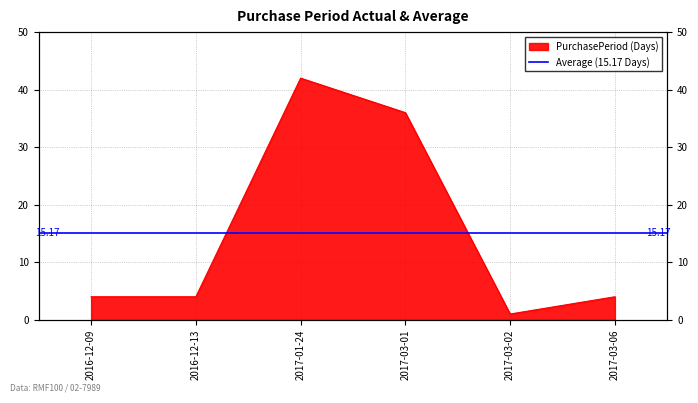

Which category has the lowest value across all series?

2017-03-02